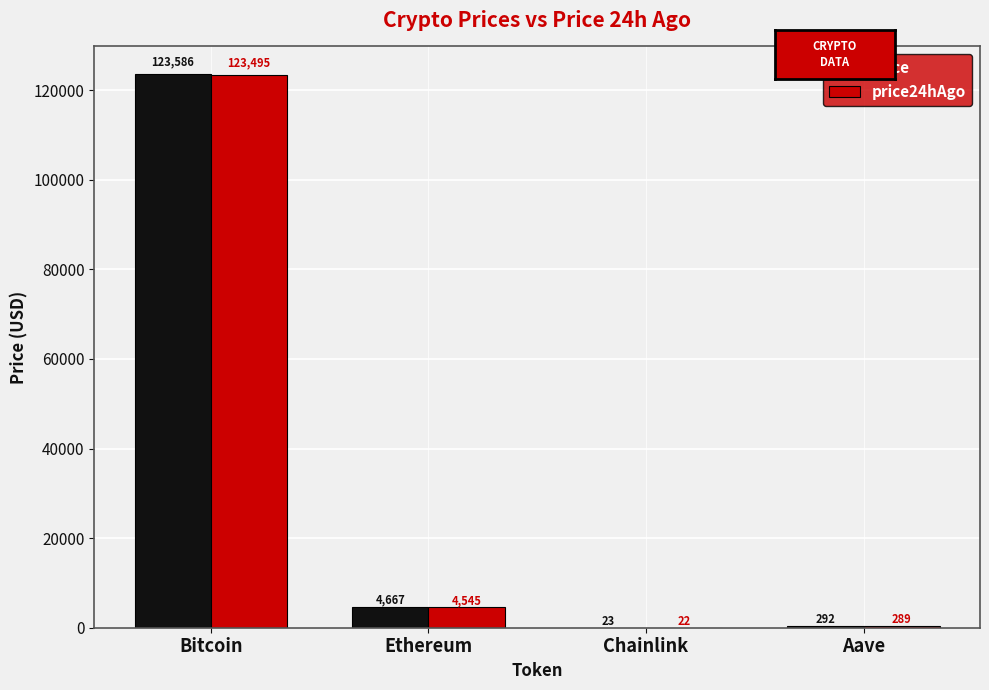

Between Bitcoin and Ethereum, which series saw the biggest shift?

price24hAgo